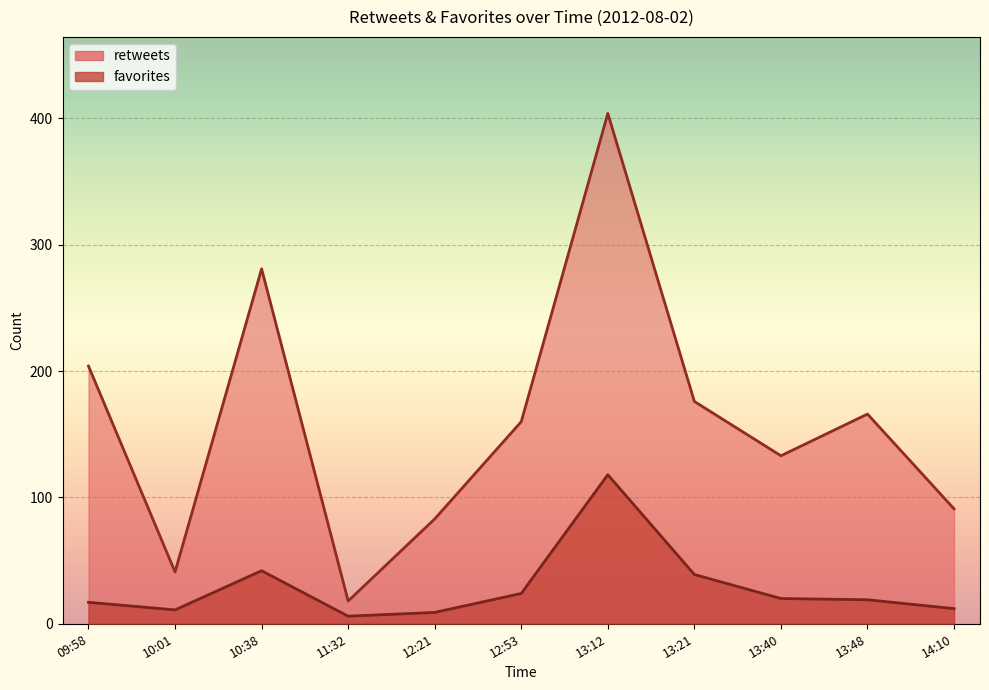

What is the highest value of the retweets series?

404